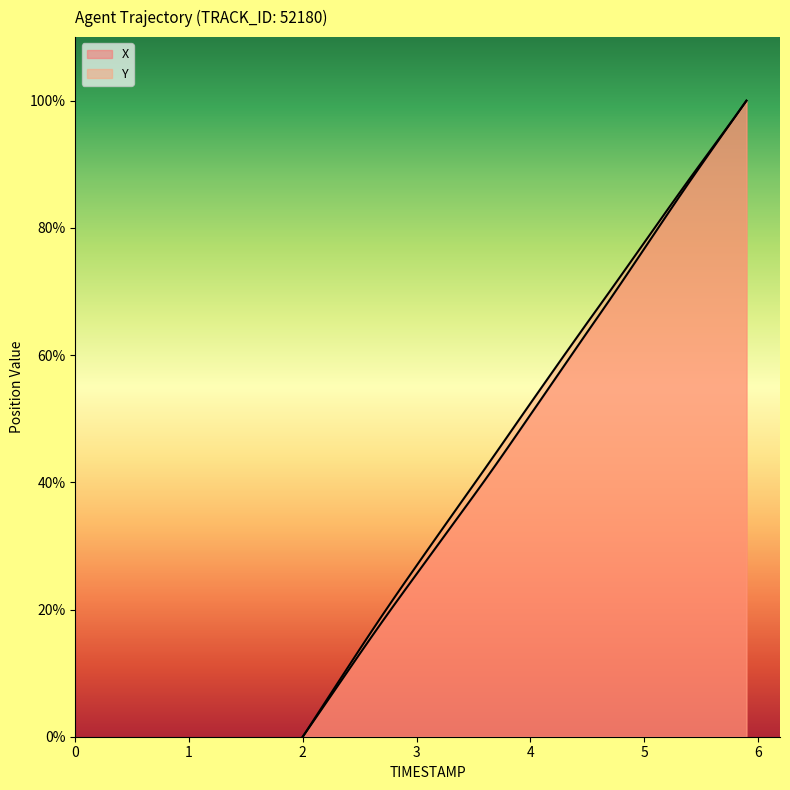

How many data points in Y are less than 52?

20